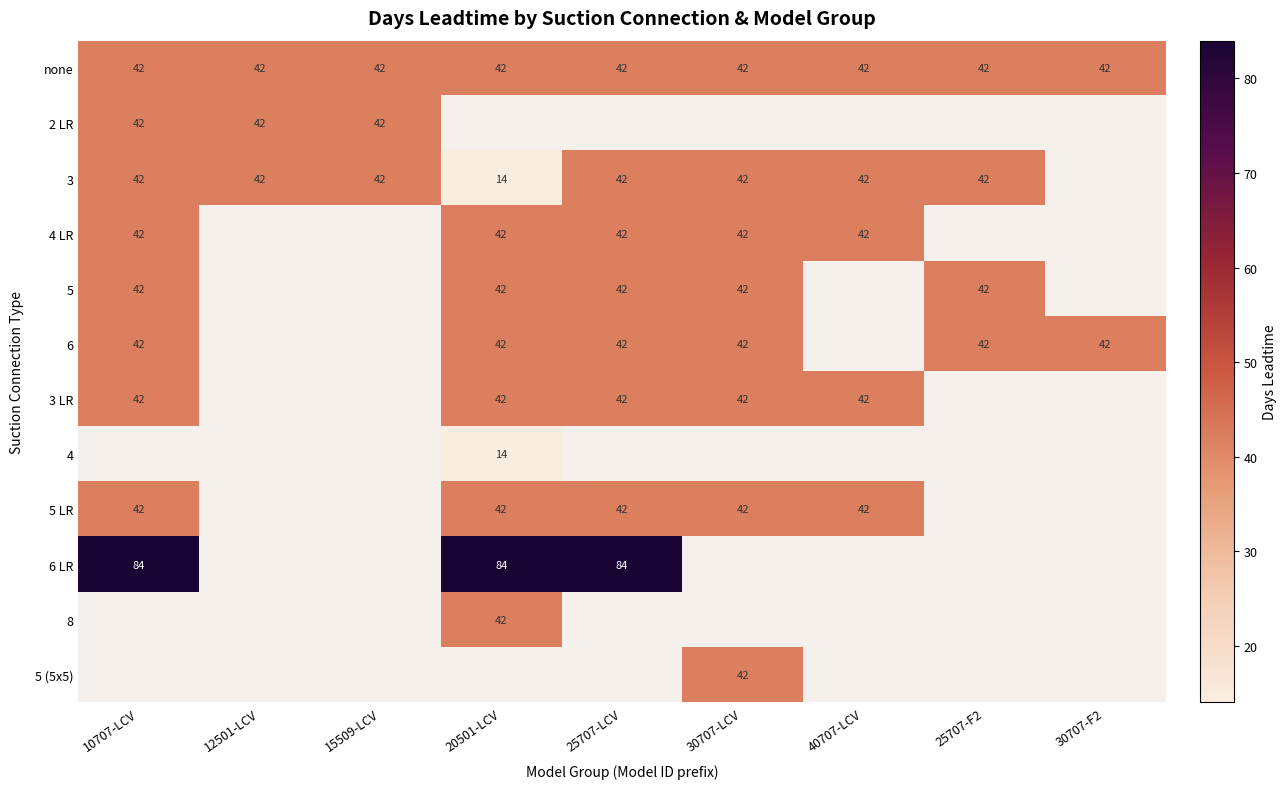

Which has a higher value, 10707-LCV or 30707-F2?

10707-LCV